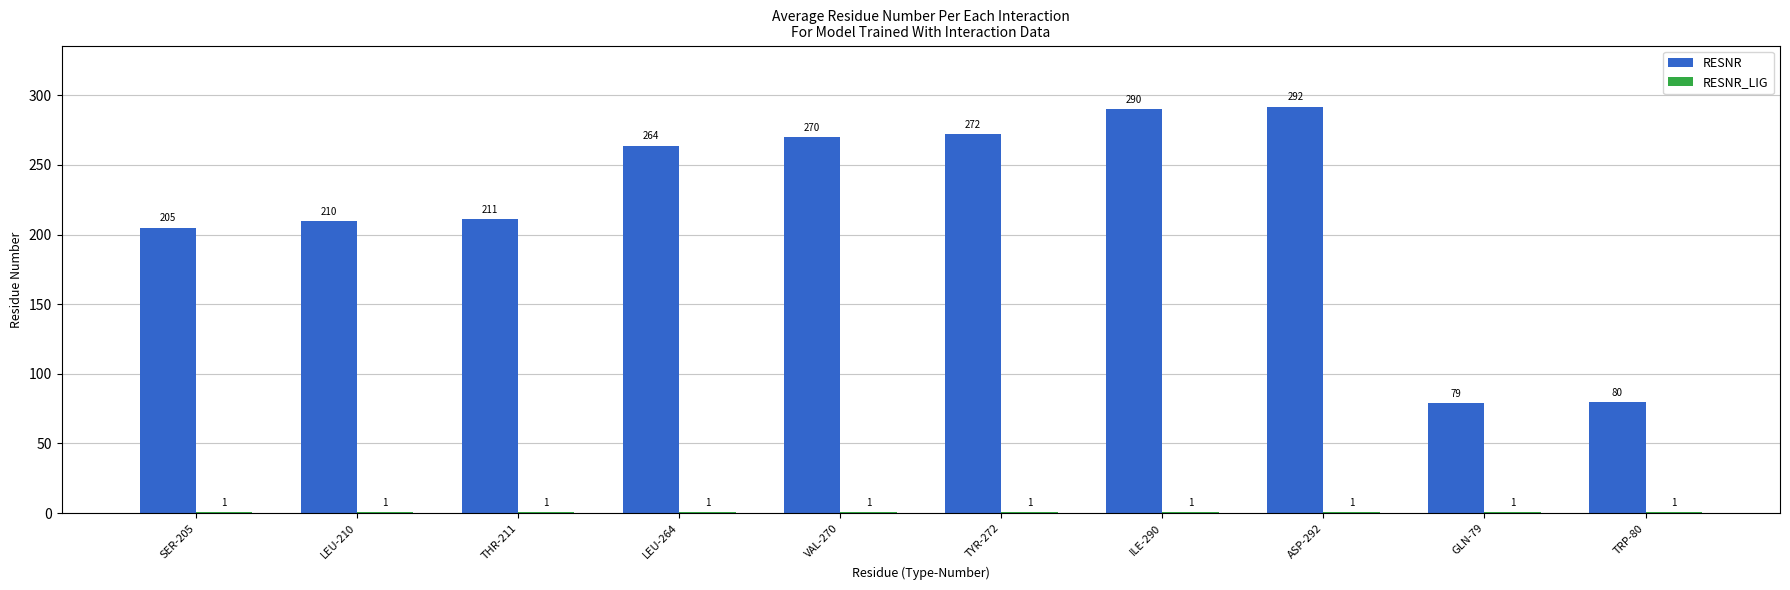

Which series has the largest total across all categories?

RESNR